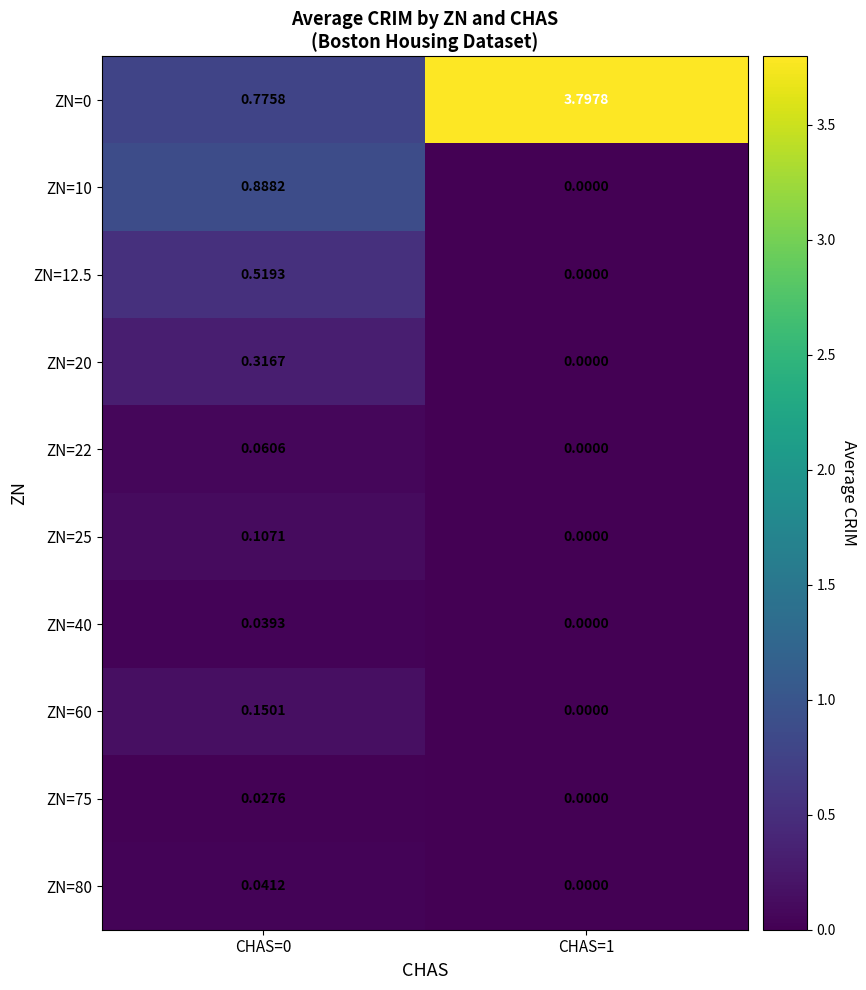

Count the number of categories in the chart.

2